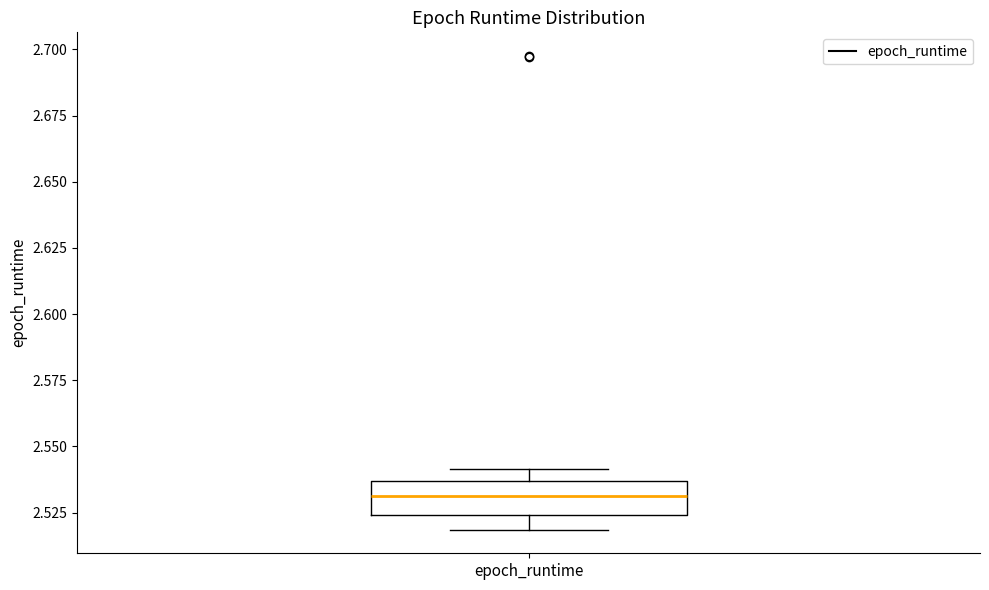

Read this box plot against the y-axis: the position of the median line, the range covered by the box, and the ends of both whiskers. The values are not printed on the chart, so give them approximately, as read against the axis.

median 2.530, box 2.525 to 2.535, whiskers 2.520 to 2.540